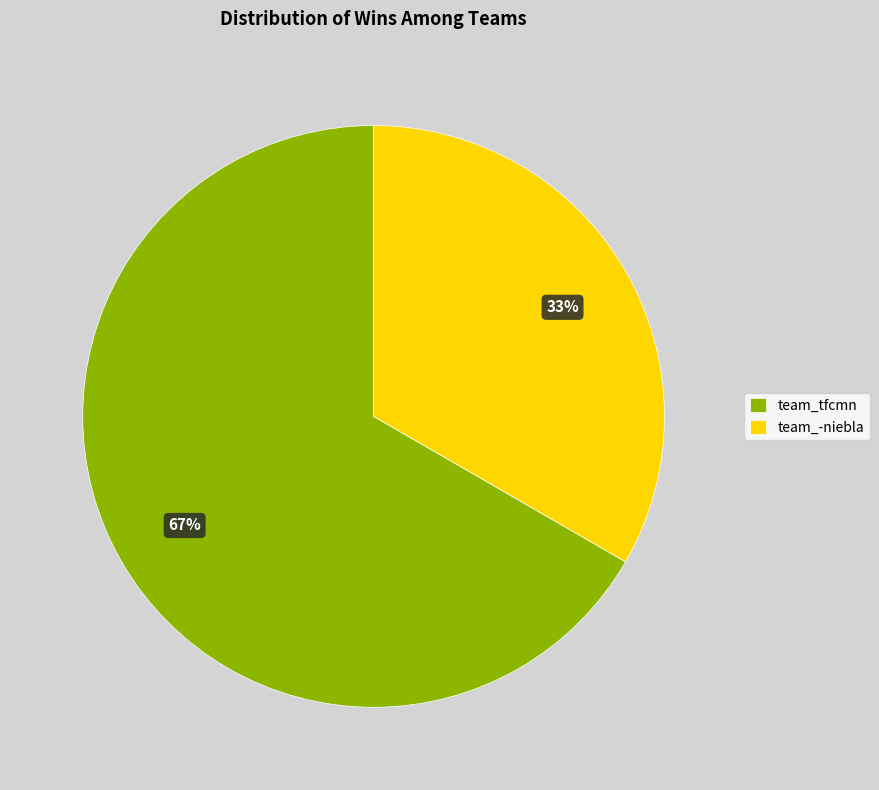

True or false: team_-niebla accounts for 19% of the total.

False